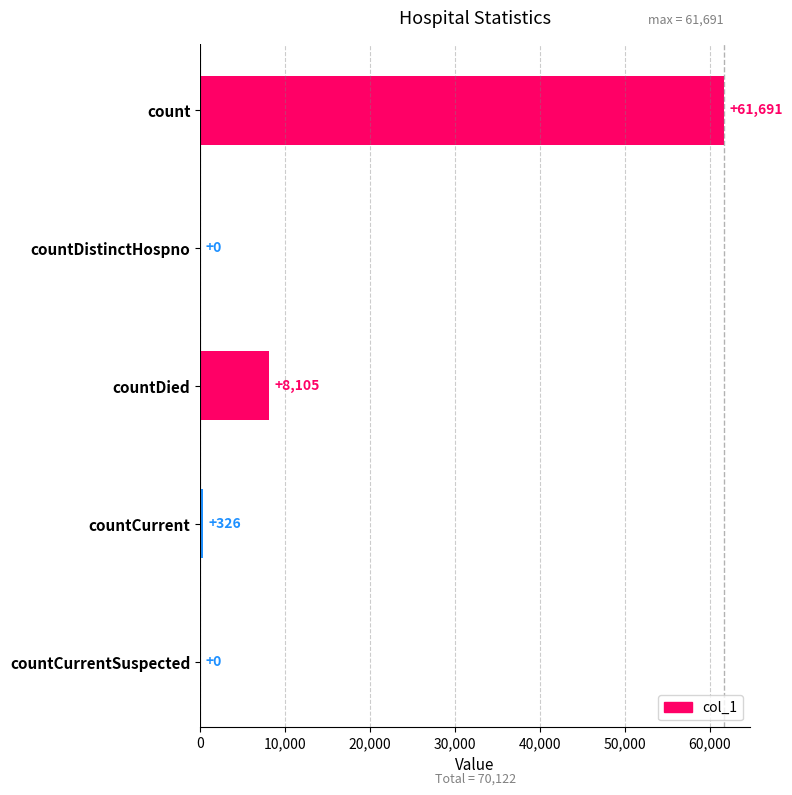

What is the maximum value shown in the chart?

61691